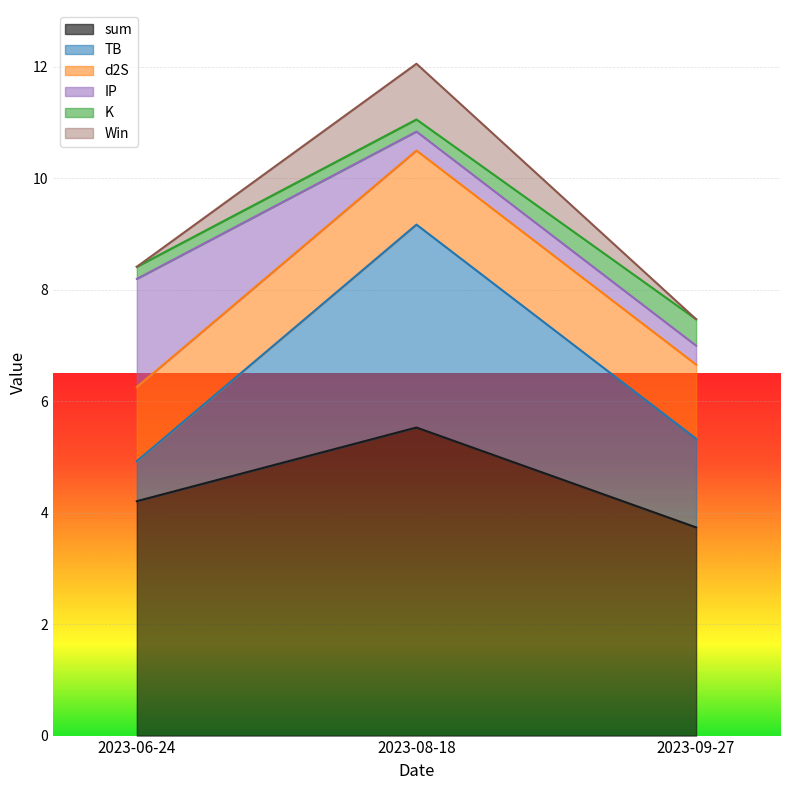

Which category has the lowest value in the sum series?

2023-09-27